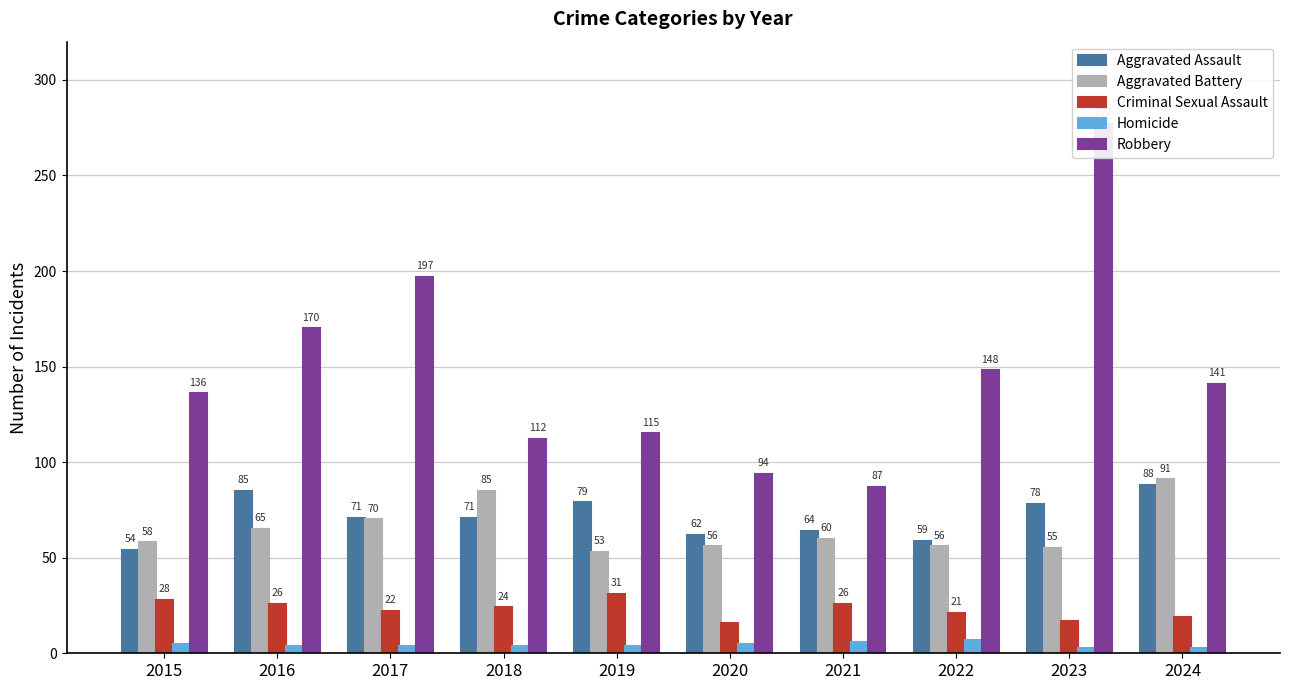

Reading left to right, what are all the values shown in this chart?

Aggravated Assault: 2015=54	2016=85	2017=71	2018=71	2019=79	2020=62	2021=64	2022=59	2023=78	2024=88
Aggravated Battery: 2015=58	2016=65	2017=70	2018=85	2019=53	2020=56	2021=60	2022=56	2023=55	2024=91
Criminal Sexual Assault: 2015=28	2016=26	2017=22	2018=24	2019=31	2020=16	2021=26	2022=21	2023=17	2024=19
Homicide: 2015=5	2016=4	2017=4	2018=4	2019=4	2020=5	2021=6	2022=7	2023=3	2024=3
Robbery: 2015=136	2016=170	2017=197	2018=112	2019=115	2020=94	2021=87	2022=148	2023=277	2024=141